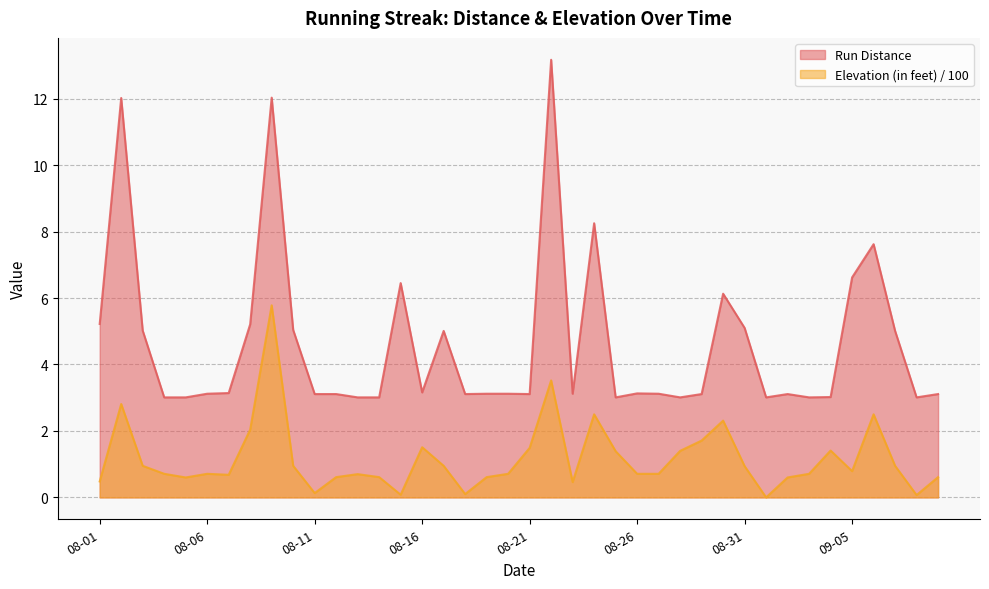

The value of Elevation (in feet) / 100 at 08-01 is 0.5. True or false?

True